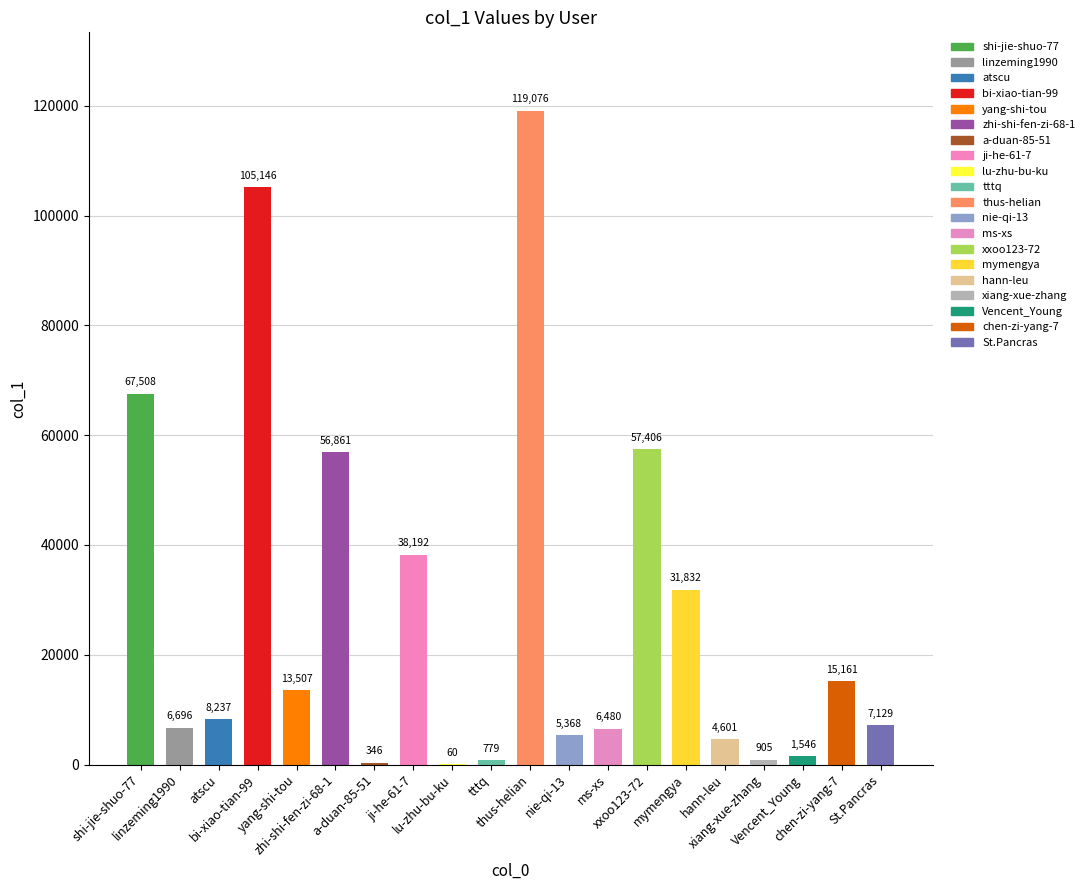

Is it true that the value at nie-qi-13 is 1959?

False